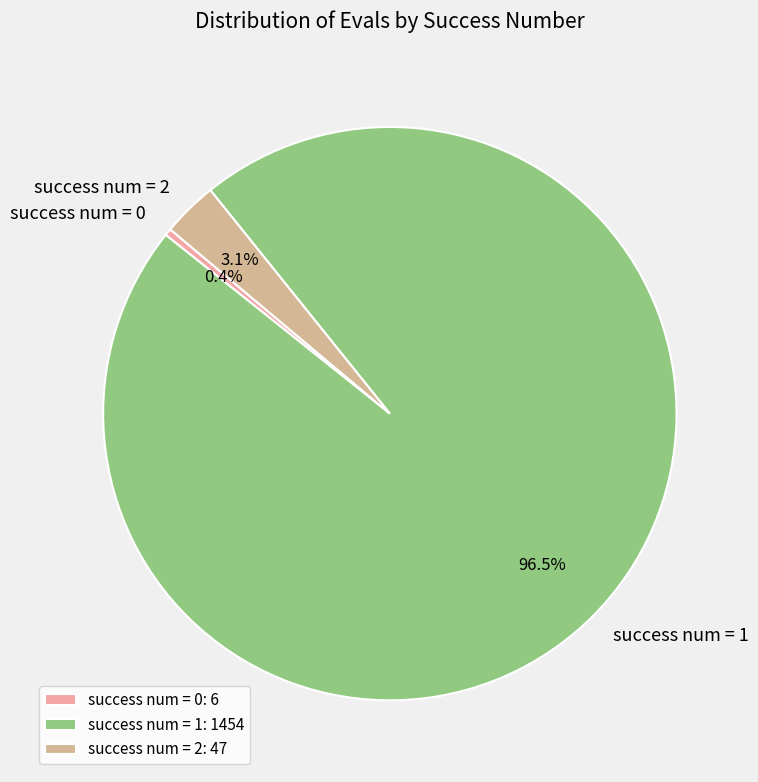

Which has a higher value, success num = 1 or success num = 2?

success num = 1